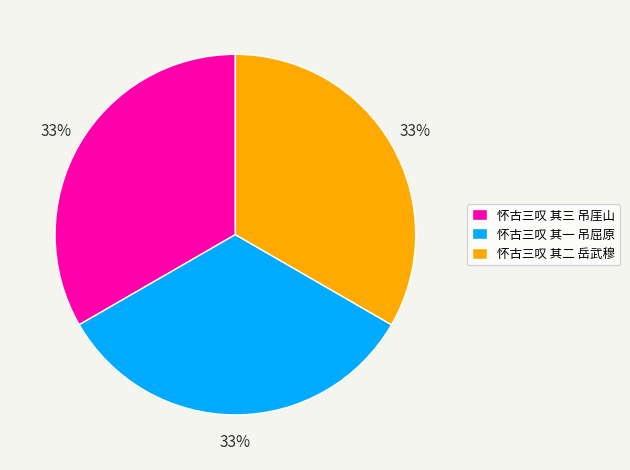

Do 怀古三叹 其二 岳武穆 and 怀古三叹 其三 吊厓山 together represent more than half of the pie?

Yes